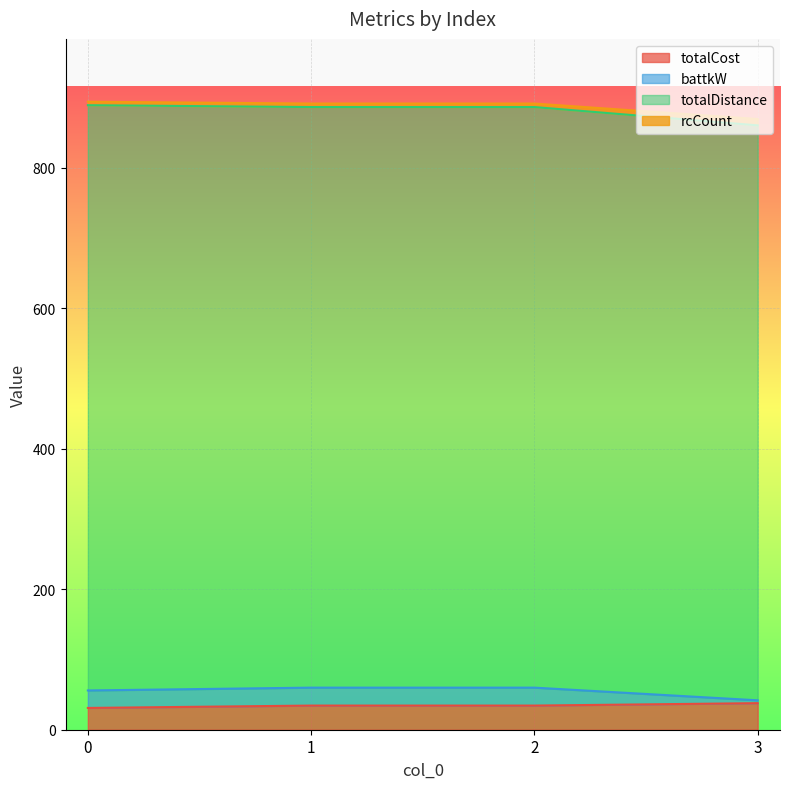

Where is battkW nearest to the value 874?

2